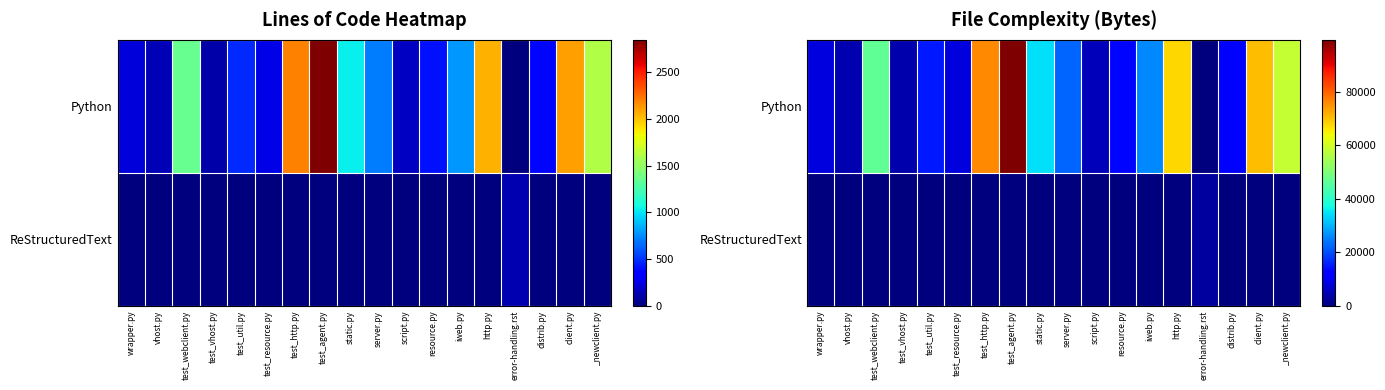

Which series has the widest spread of values?

Python